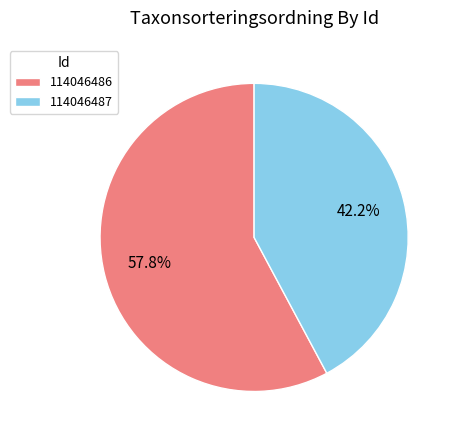

Rank the categories by value from lowest to highest.

114046487, 114046486